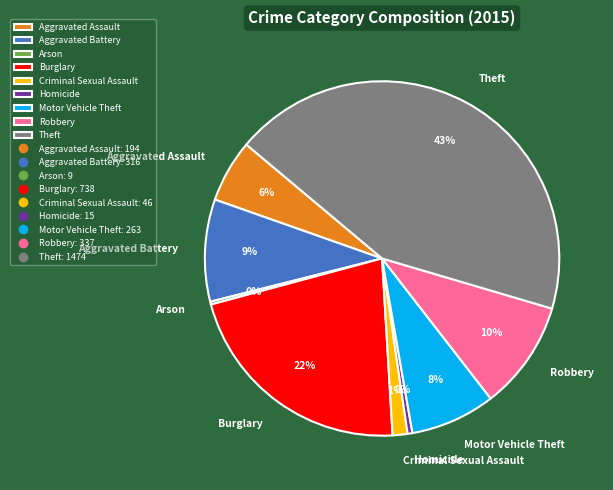

Between Aggravated Battery and Robbery, which is larger?

Robbery